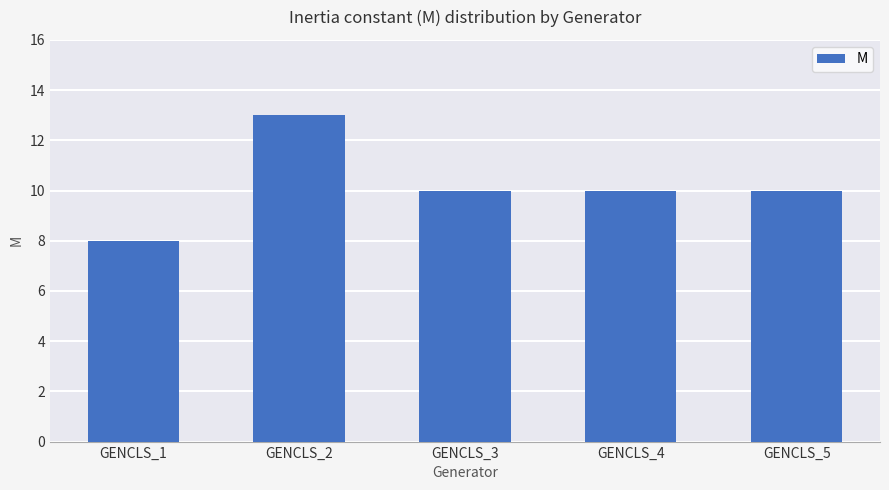

The chart shows a value of 10 at GENCLS_4. True or false?

True